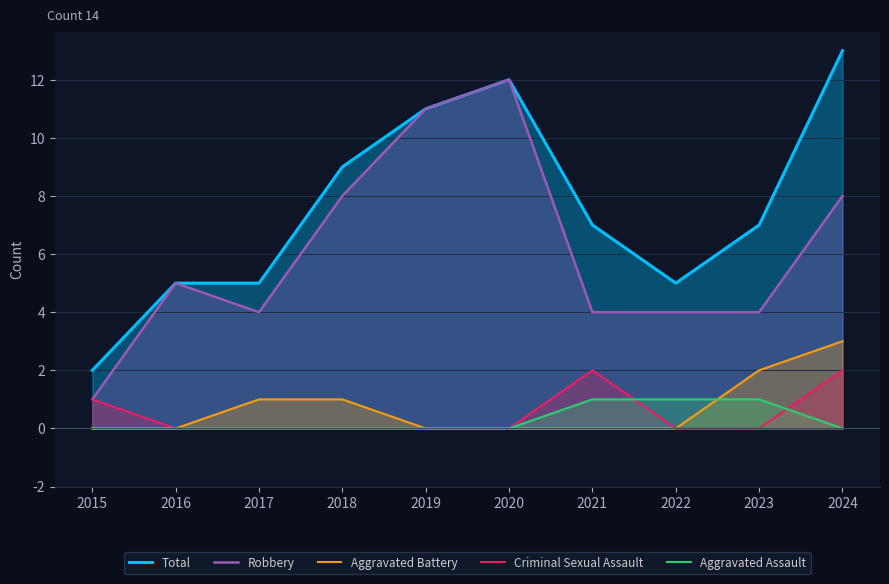

Between 2016 and 2019, which is larger?

2019